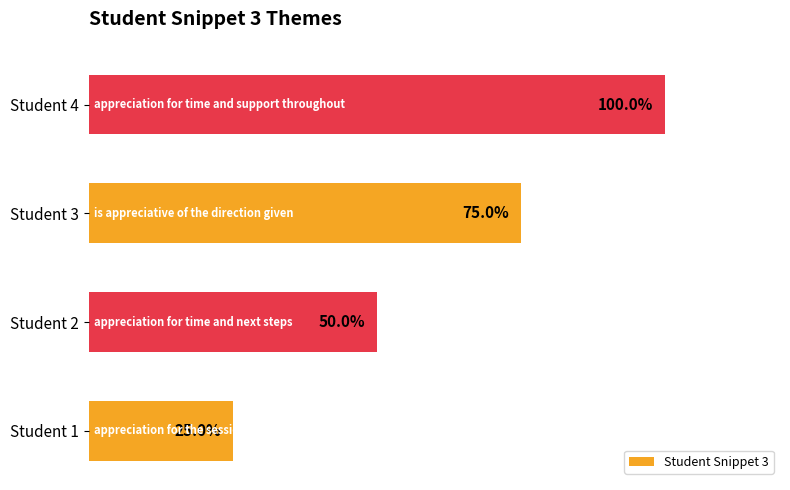

Which has a higher value, Student 2 or Student 4?

Student 4